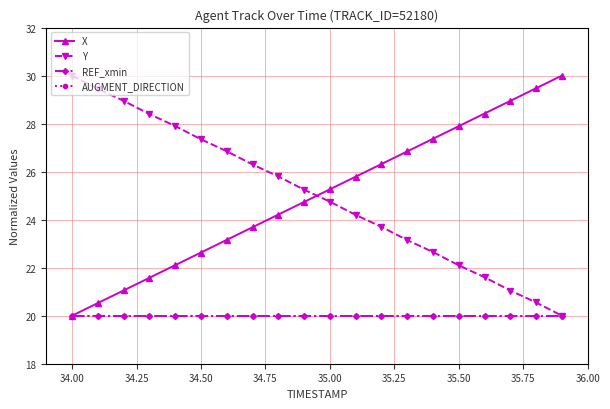

Does the chart have visible grid lines?

Yes